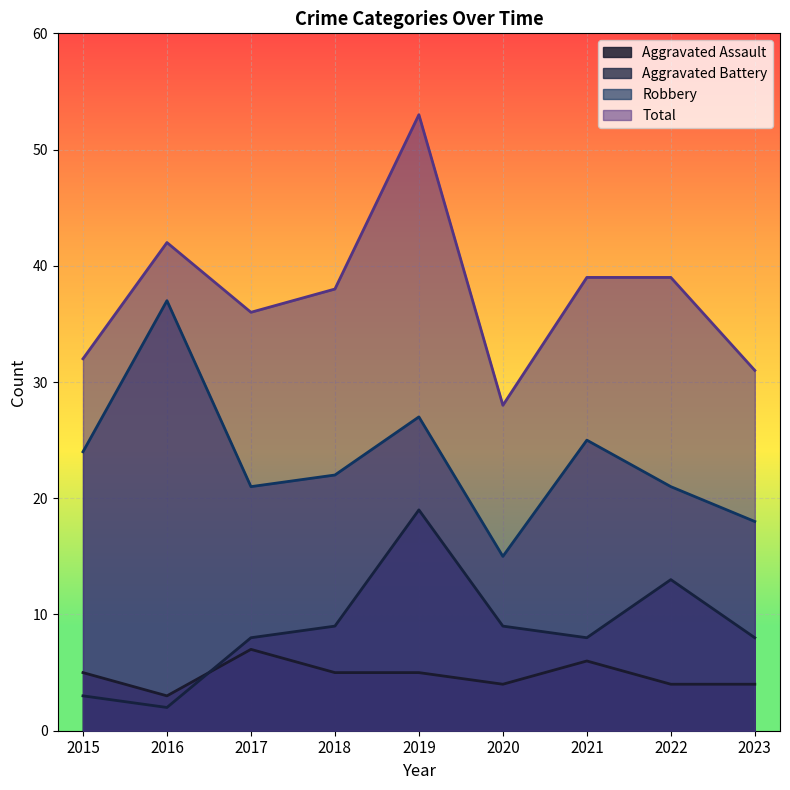

Between 2018 and 2023, which is larger?

2018